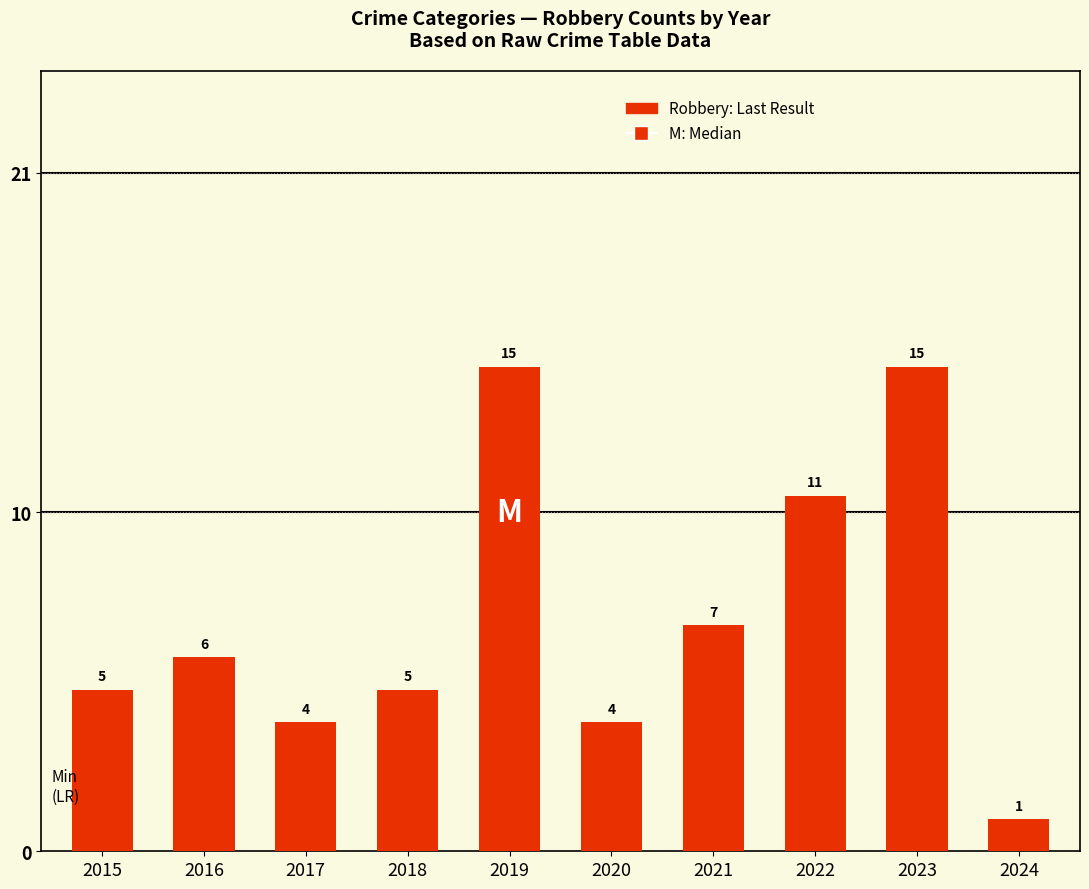

True or false: the data shows 5 at 2015.

True